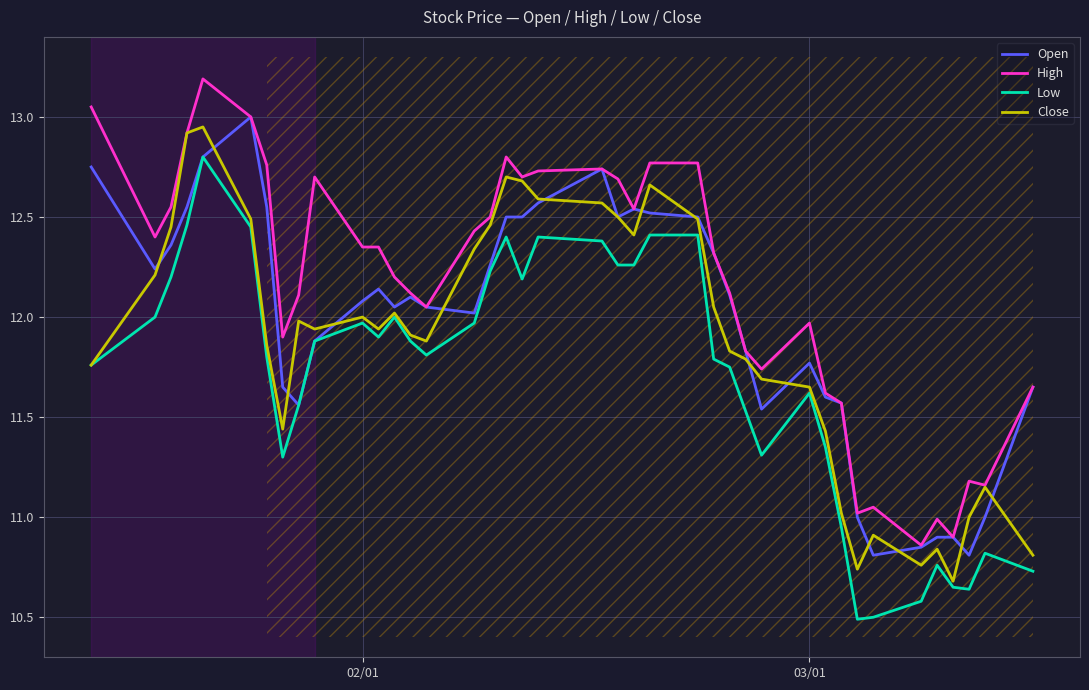

What is the maximum value shown in the chart?

13.2